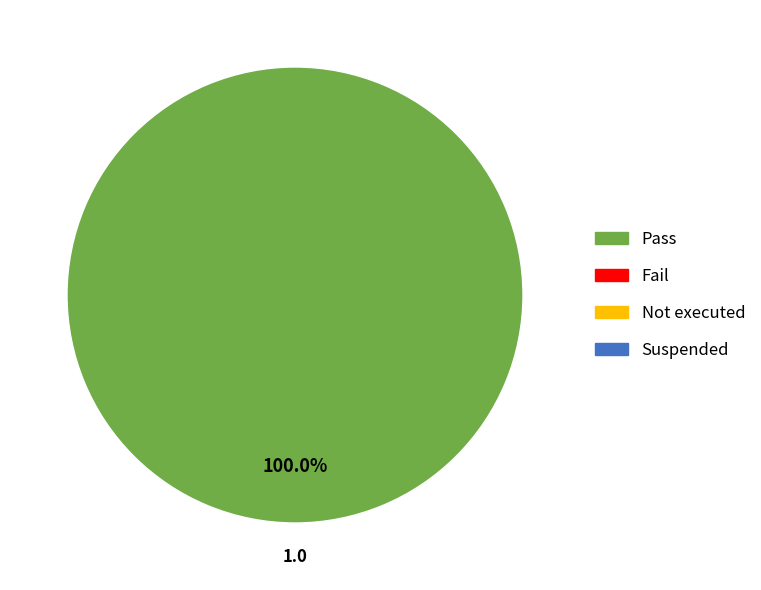

Is there any slice that represents more than half of the pie?

Yes